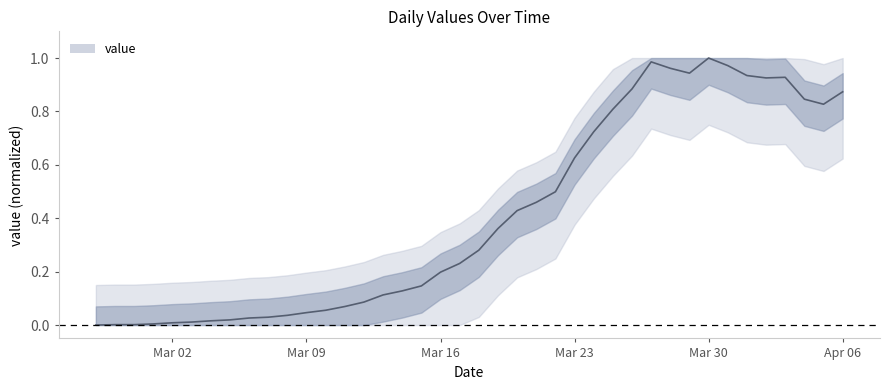

At which category does the chart reach its minimum across all series?

2020-02-27